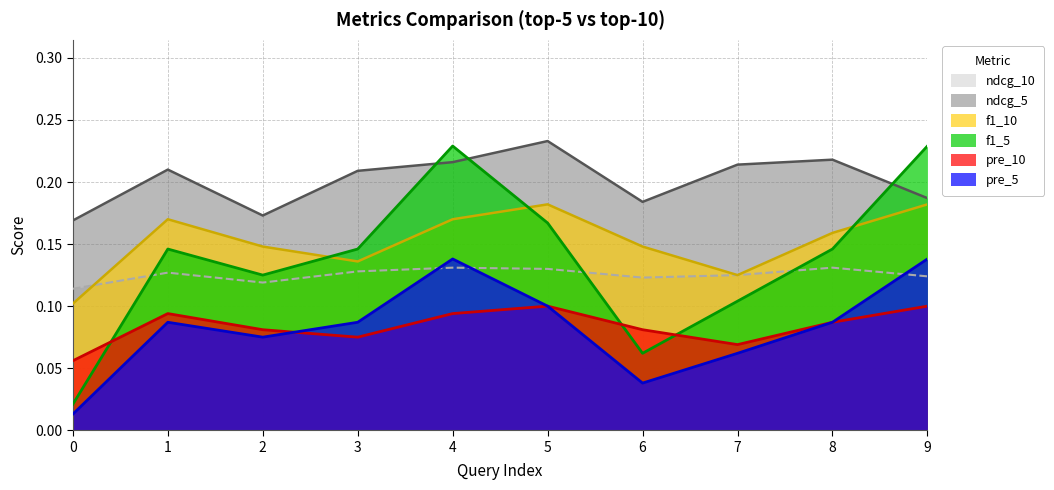

Which category has the highest value in the ndcg_5 series?

5